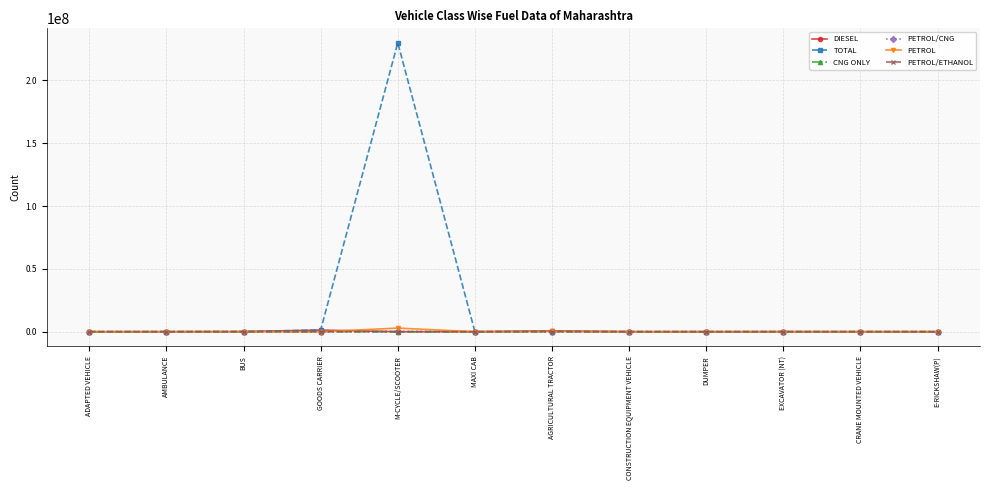

What is the average value of the DIESEL series?

179689